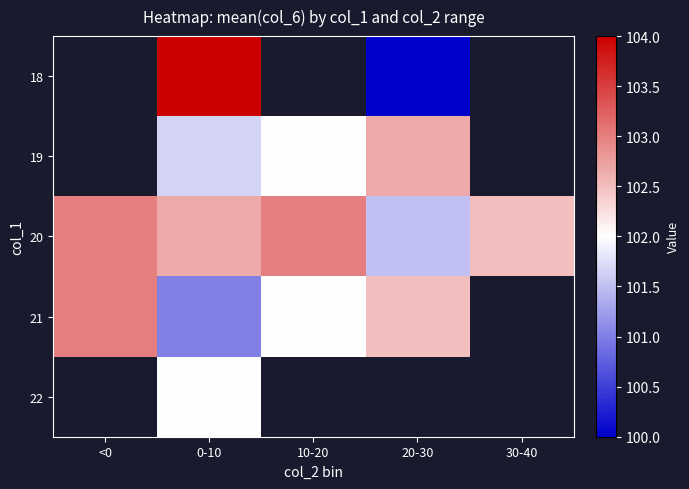

True or false: 20 has a value of 152.3 at 10-20.

False